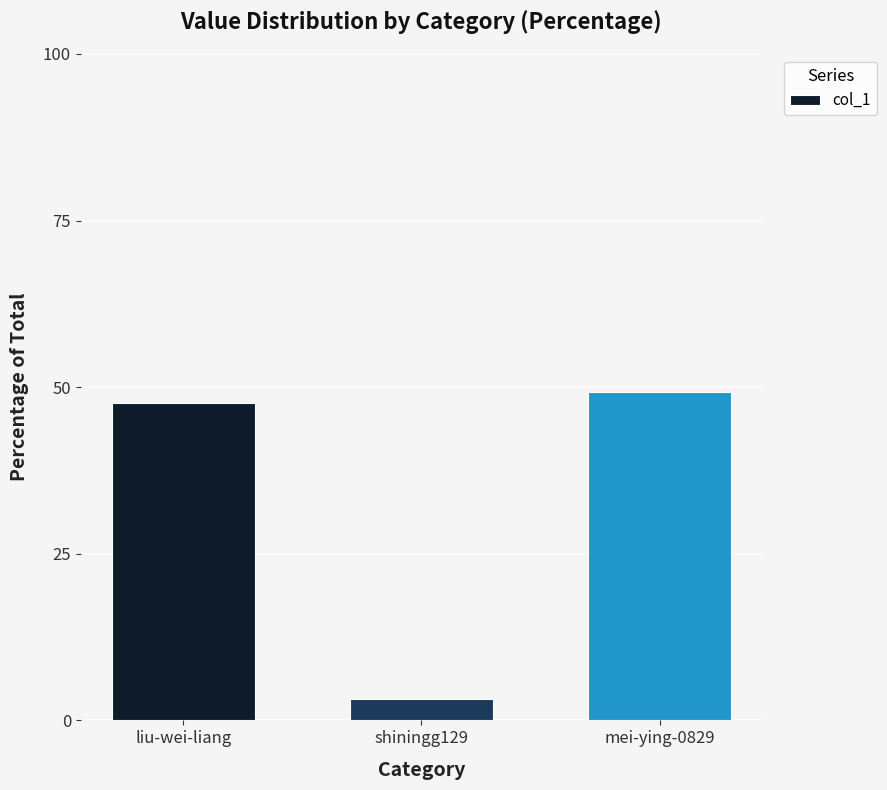

Which label corresponds to the largest value in the chart?

mei-ying-0829